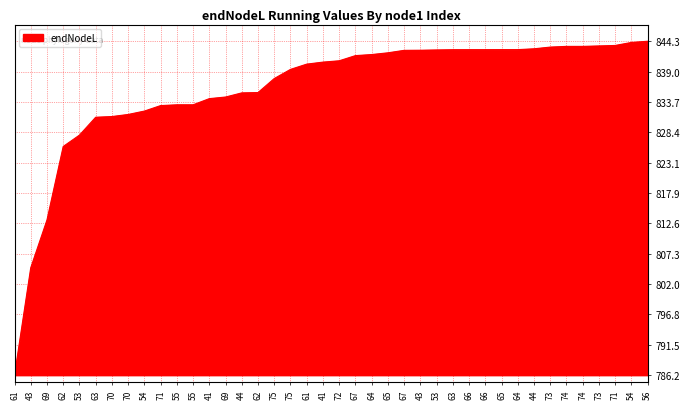

True or false: the data shows 183.0 at 64.

False